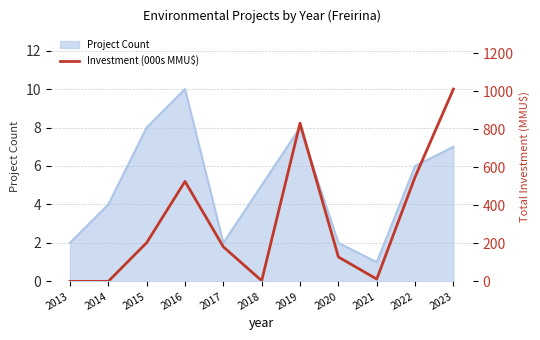

Count the number of categories in the chart.

11